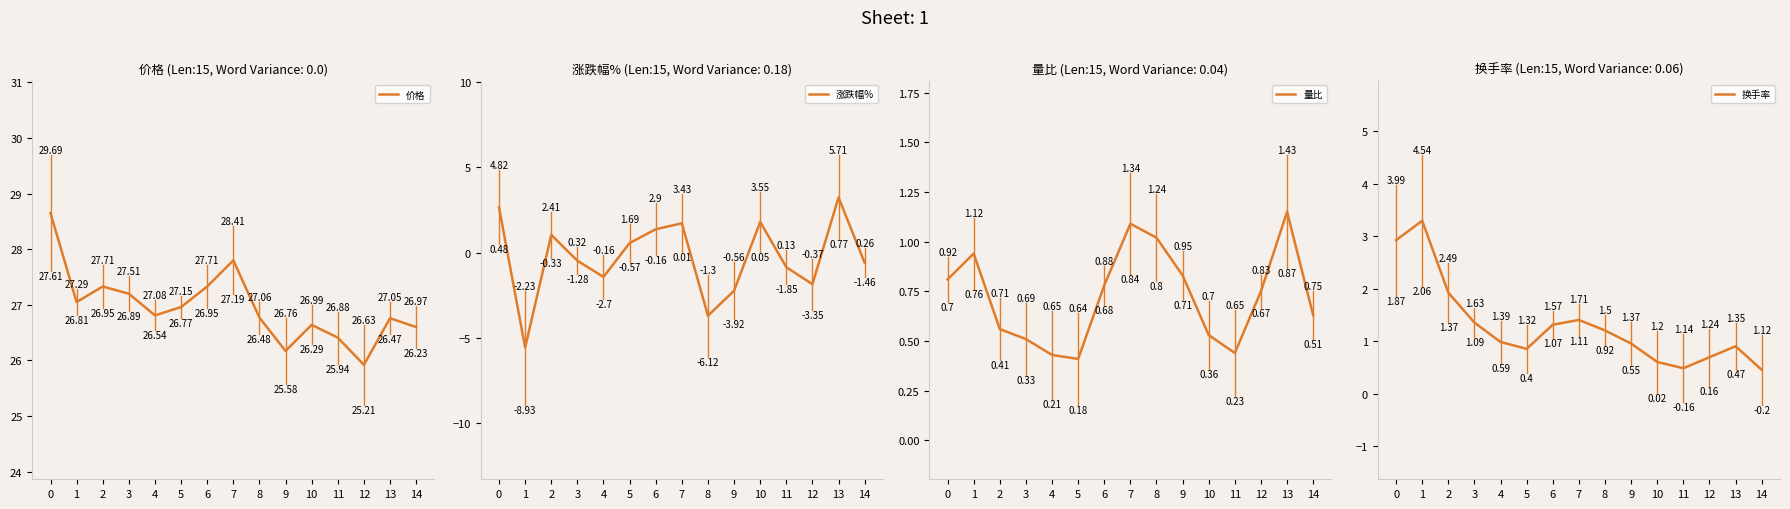

Count the number of categories in the chart.

15